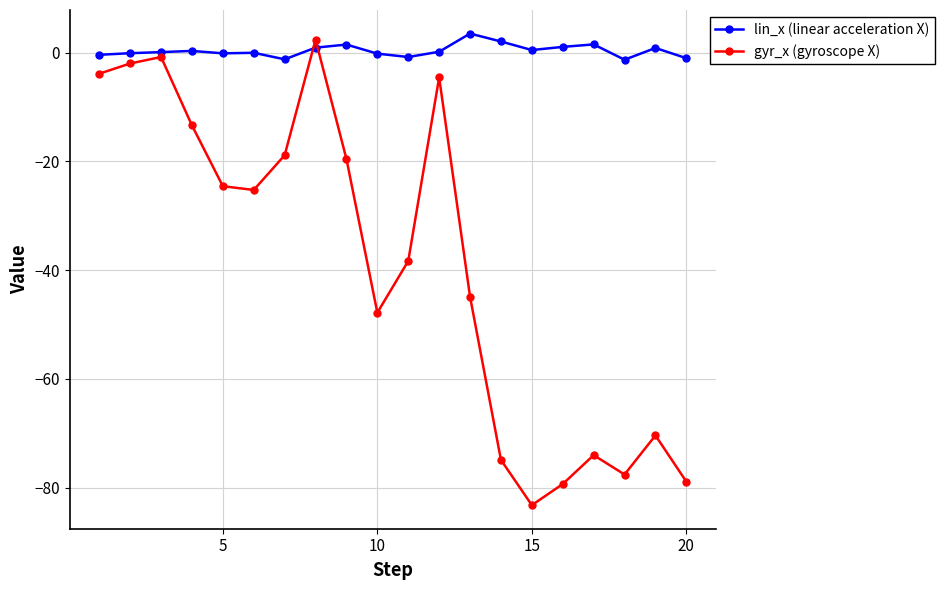

Which series has the largest total across all categories?

lin_x (linear acceleration X)